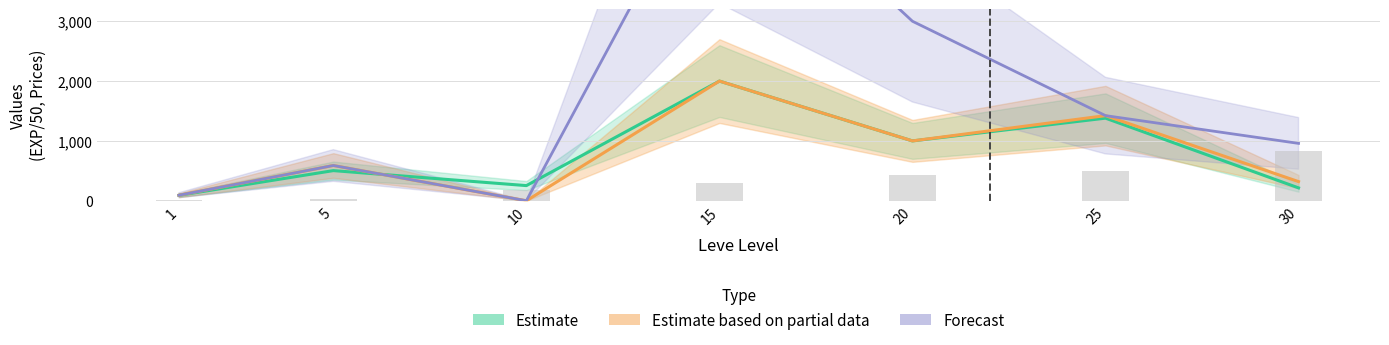

Reading left to right, transcribe all the data shown in this chart.

Leve EXP: 16.0	28.4	178.6	298.4	432.0	505.0	828.2
currentAveragePrice: 90.4	503.7	253.1	2000.0	1000.0	1380.4	214.9
currentAveragePriceHQ: 92.0	589.1	0.0	2000.0	1000.0	1422.7	319.6
LevePriceHQ: 92.0	589.1	0.0	6000.0	3000.0	1422.7	958.8